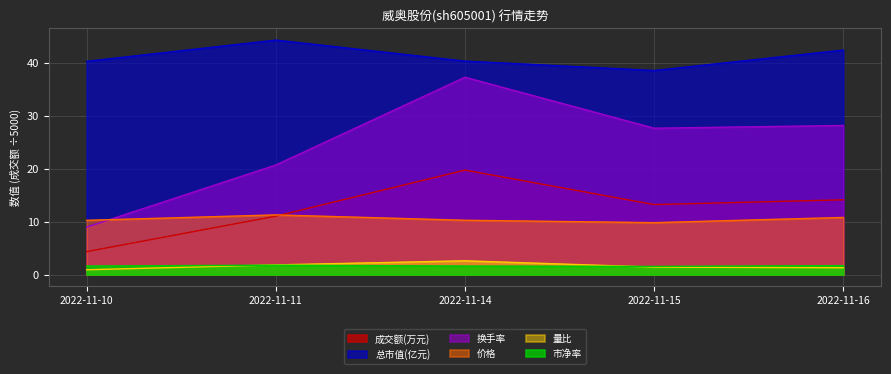

Reading left to right, list all the values displayed in this chart.

价格: 2022-11-10=10.2	2022-11-11=11.3	2022-11-14=10.2	2022-11-15=9.8	2022-11-16=10.8
量比: 2022-11-10=0.9	2022-11-11=1.8	2022-11-14=2.6	2022-11-15=1.4	2022-11-16=1.3
市净率: 2022-11-10=1.6	2022-11-11=1.8	2022-11-14=1.6	2022-11-15=1.5	2022-11-16=1.7
换手率: 2022-11-10=8.9	2022-11-11=20.7	2022-11-14=37.2	2022-11-15=27.6	2022-11-16=28.1
总市值(亿元): 2022-11-10=40.2	2022-11-11=44.2	2022-11-14=40.3	2022-11-15=38.5	2022-11-16=42.4
成交额(万元): 2022-11-10=4.3	2022-11-11=11.0	2022-11-14=19.7	2022-11-15=13.2	2022-11-16=14.1